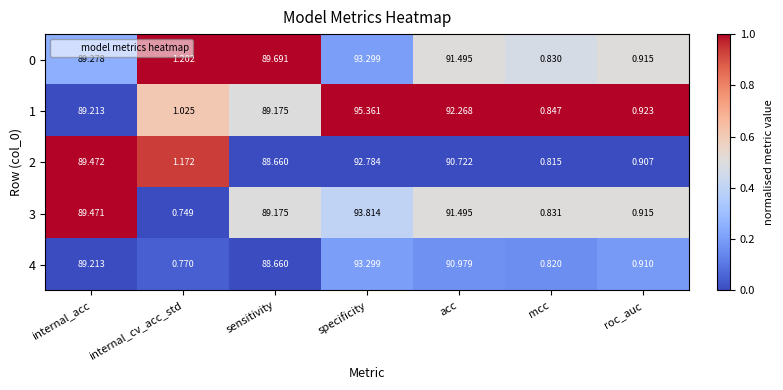

What is the greatest value displayed?

95.4